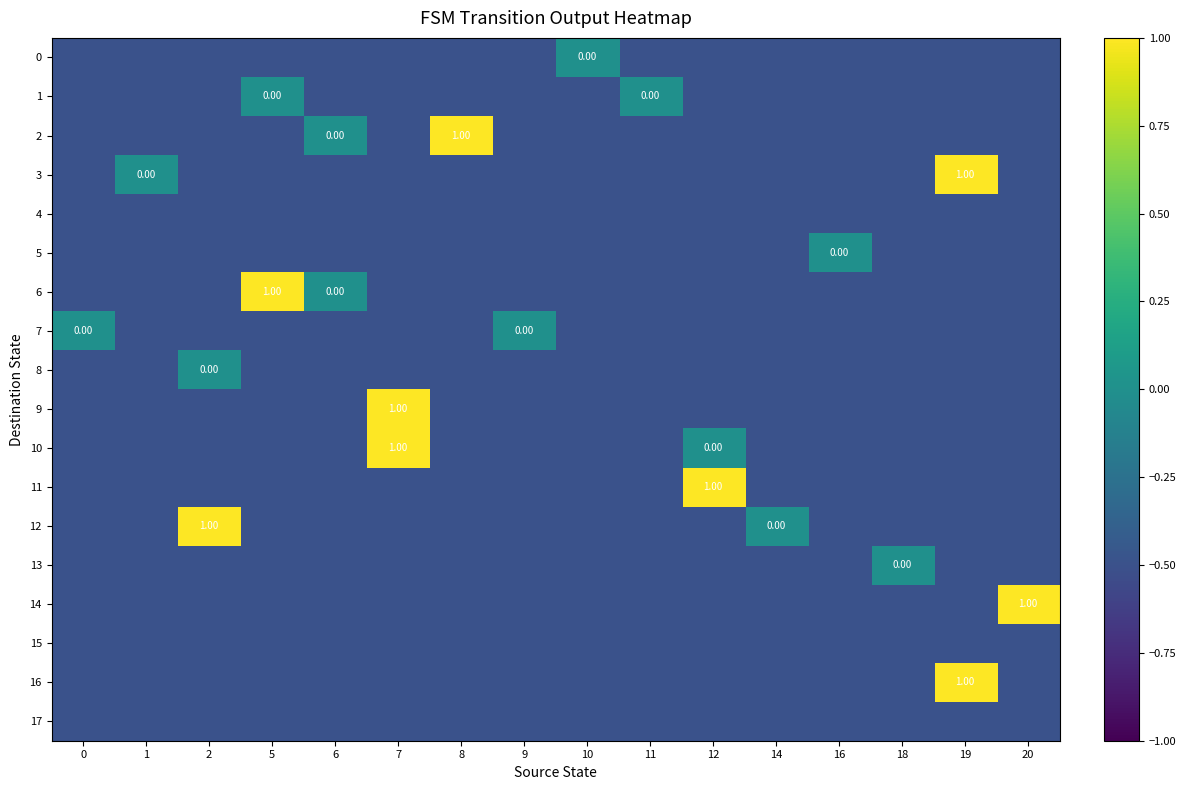

What is the greatest value displayed?

1.0